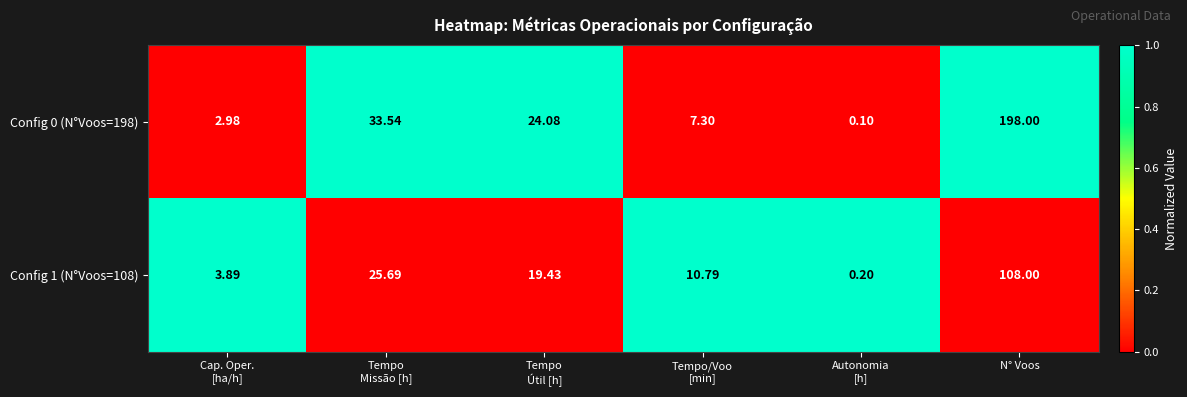

At which label does Config 1 (N°Voos=108) reach its peak?

N° Voos